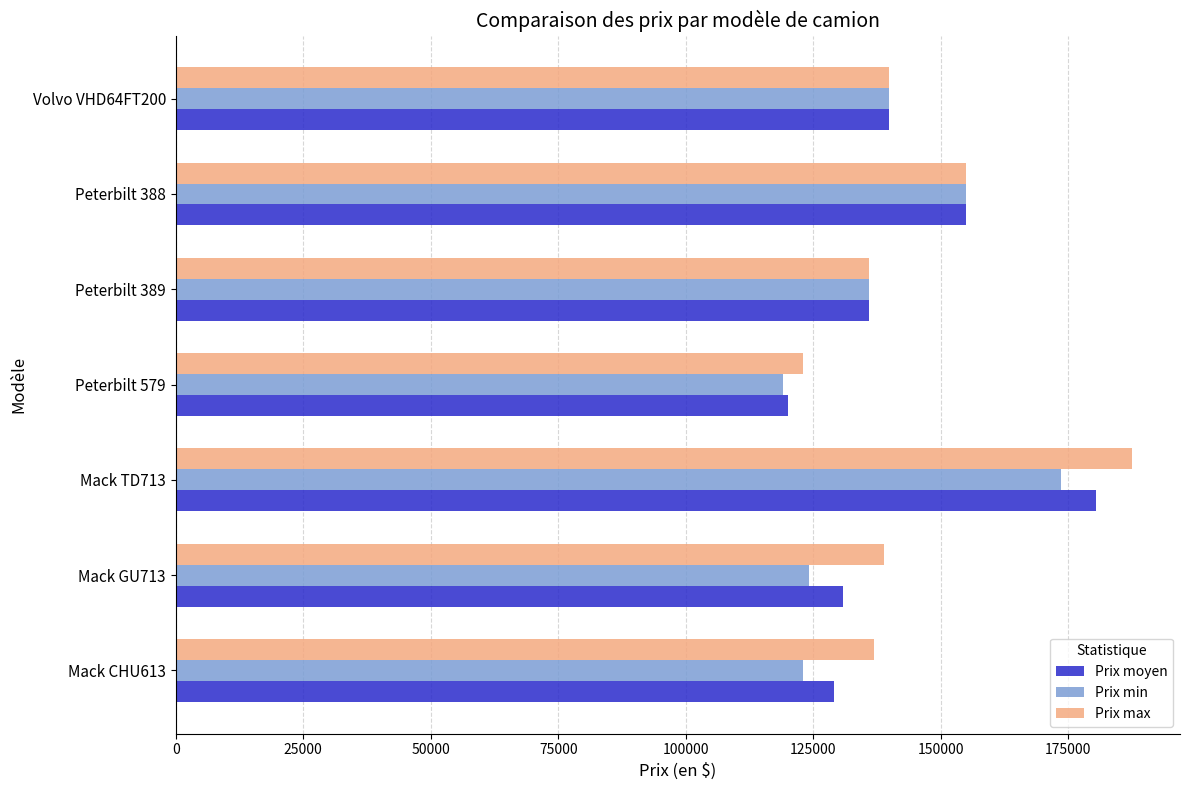

How many distinct data groups are displayed?

3